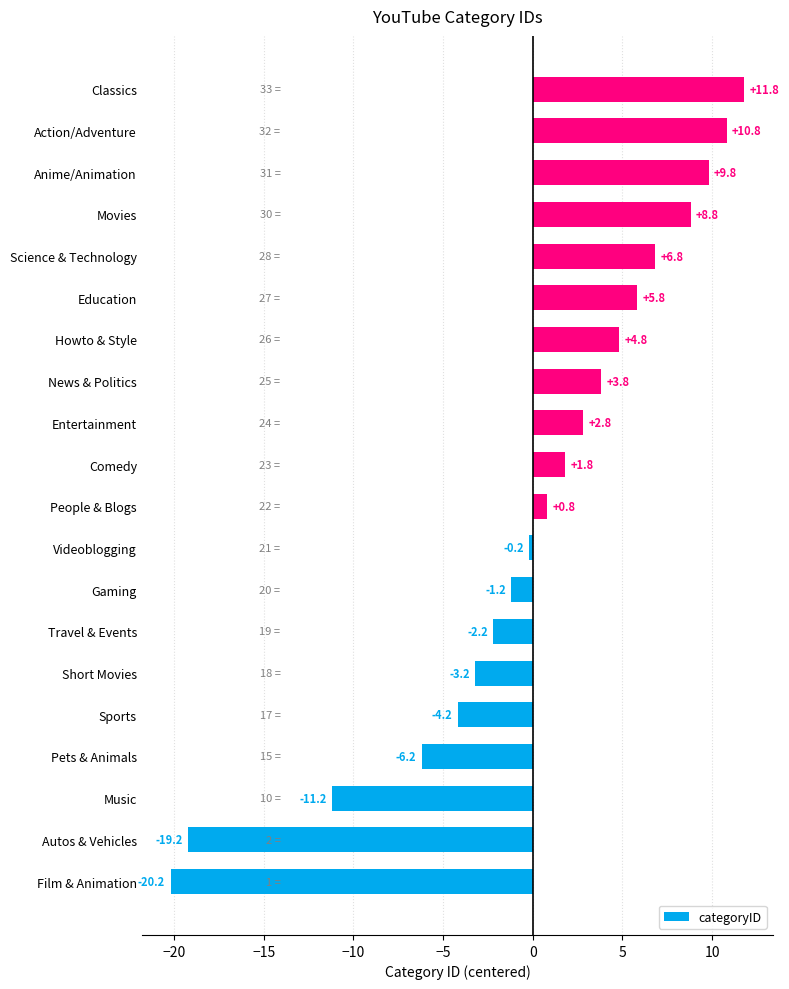

The chart shows a value of 6.7 at News & Politics. True or false?

False